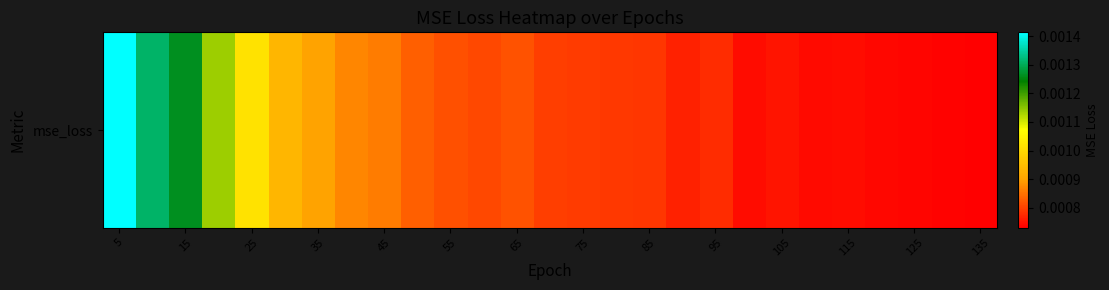

The value at 17 is 0.0. True or false?

False